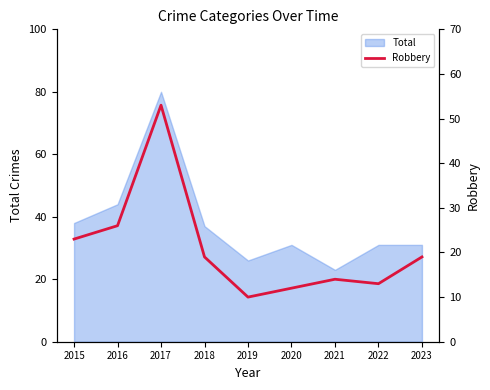

At which label does Total reach its peak?

2017